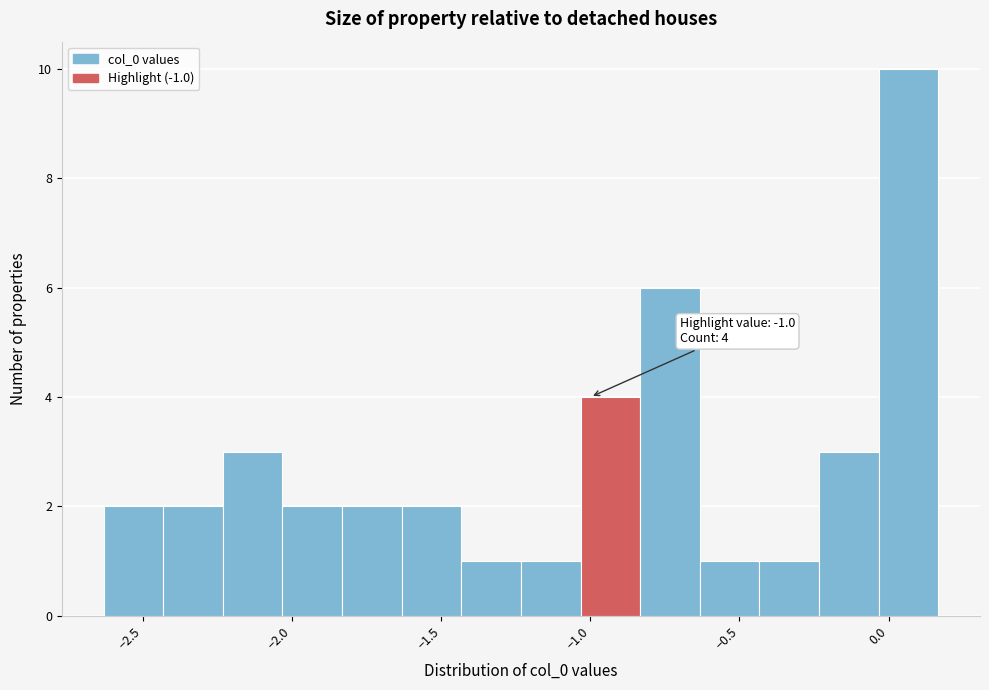

Which range on the x-axis has the tallest bar?

-0.05 to 0.15